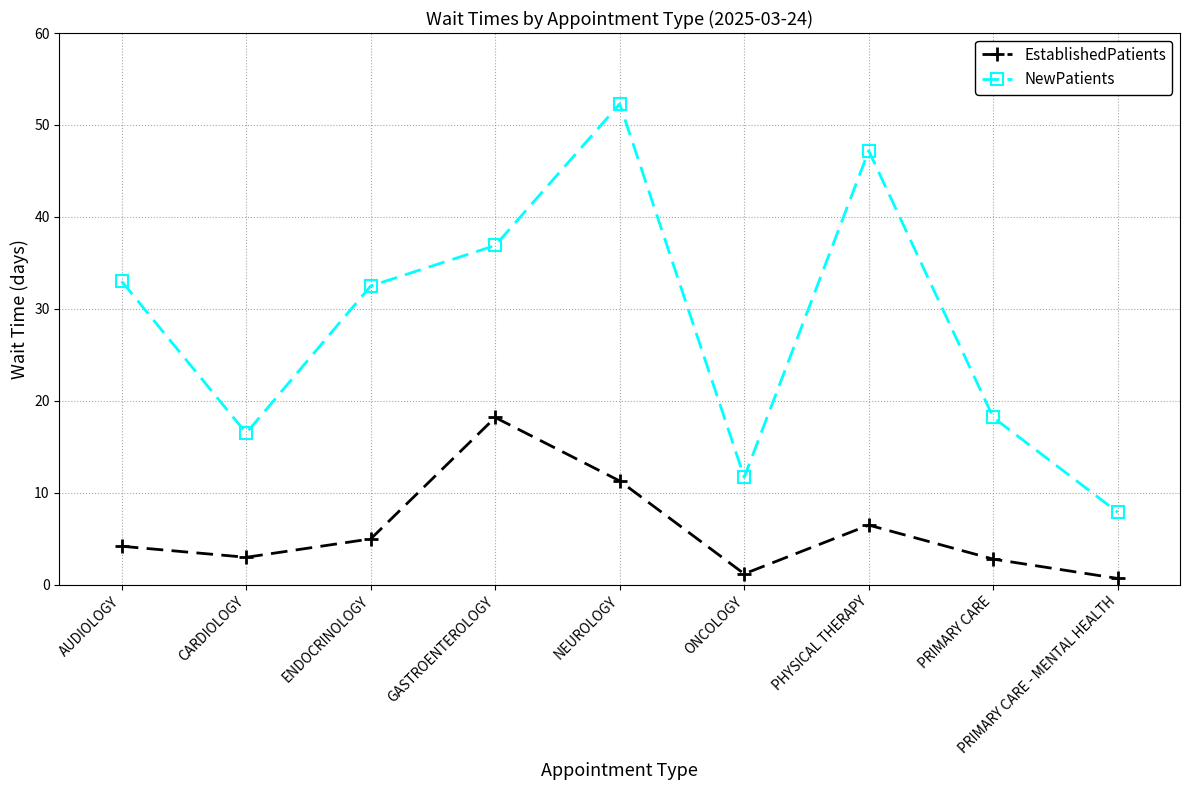

What value does the NewPatients series have at CARDIOLOGY?

16.5